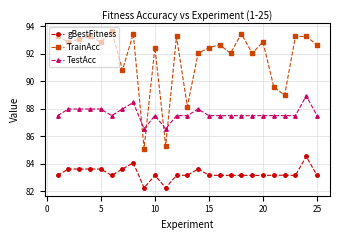

What is the maximum value shown in the chart?

93.7